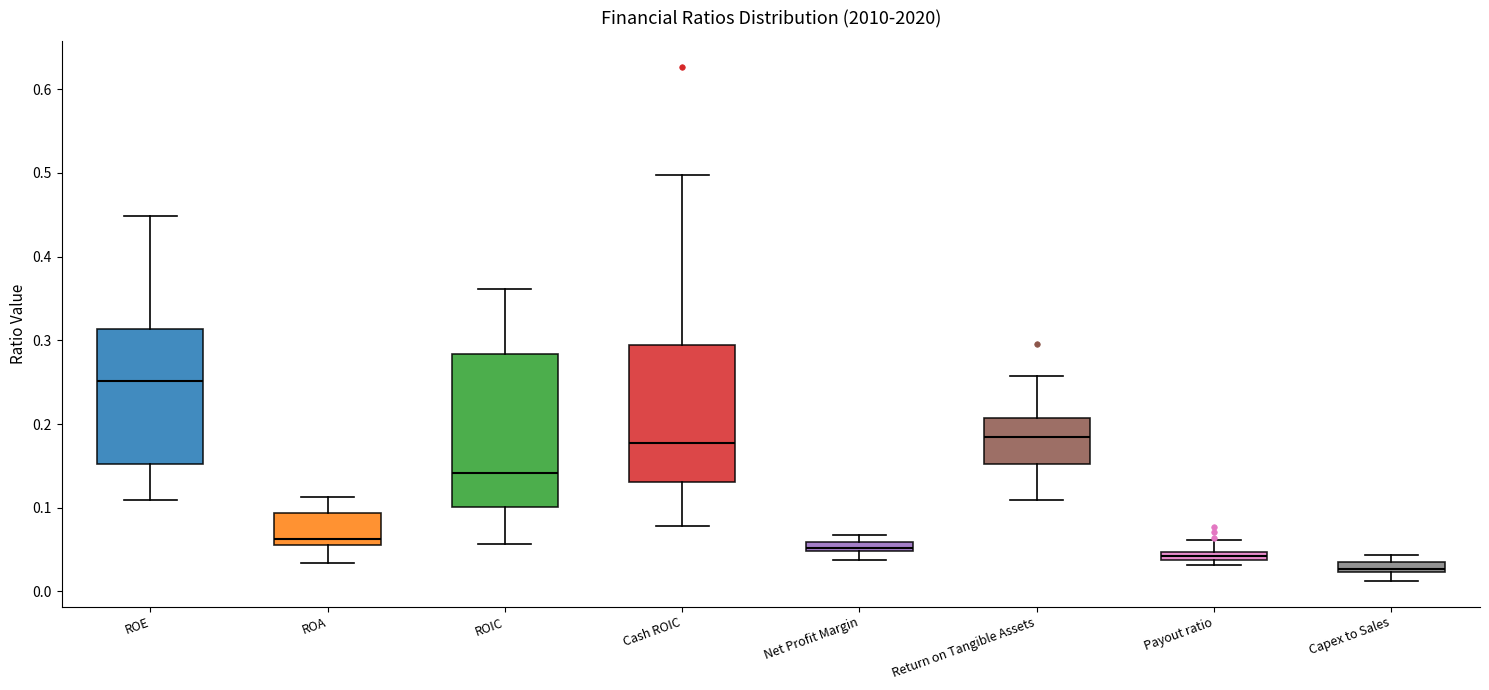

Which box is the tallest, from its lower edge to its upper edge?

ROIC